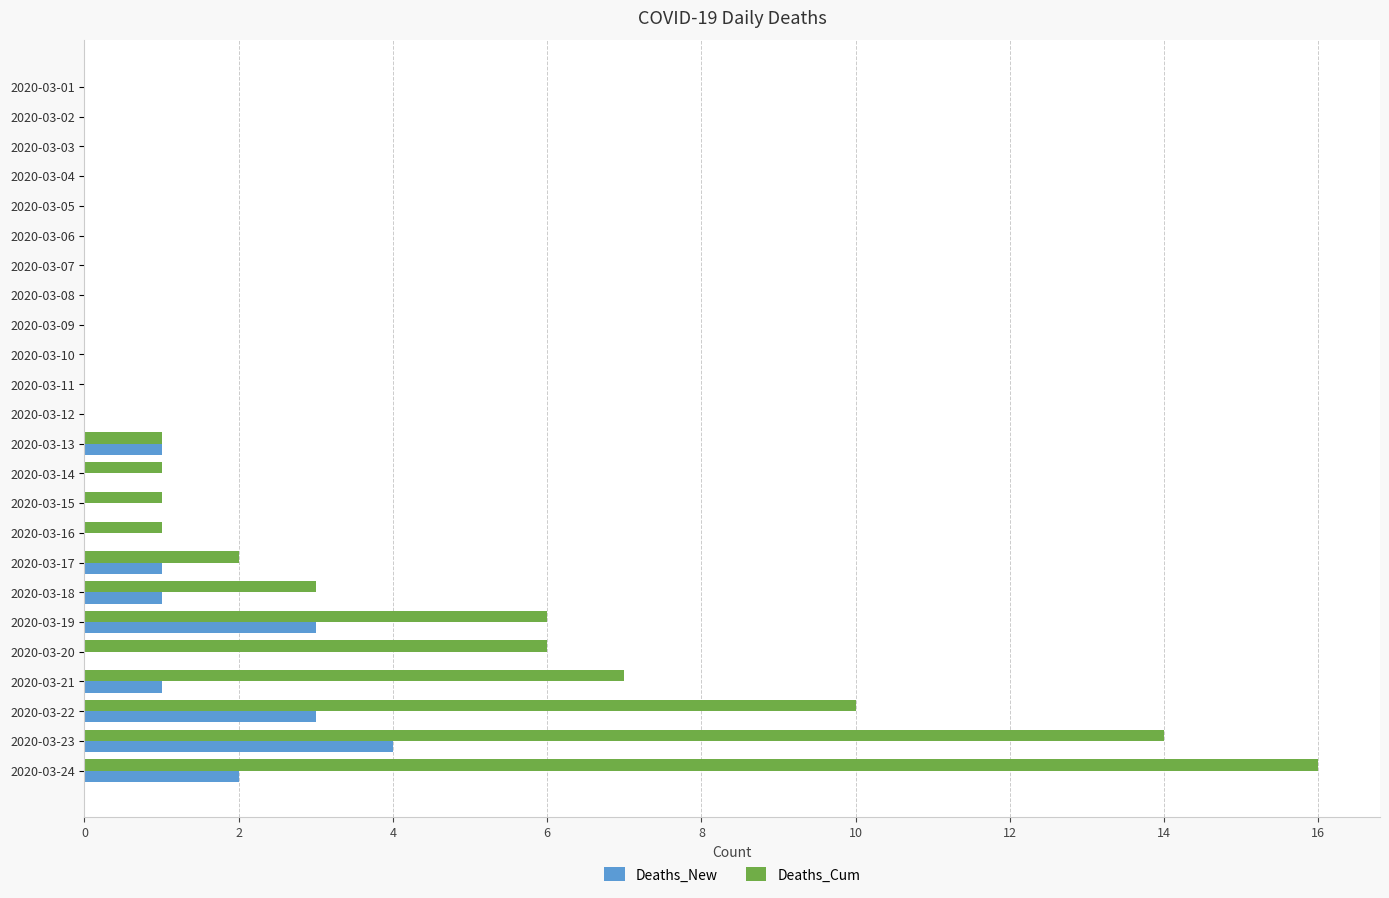

What is the sum of the Deaths_Cum values at 2020-03-20 and 2020-03-17?

8